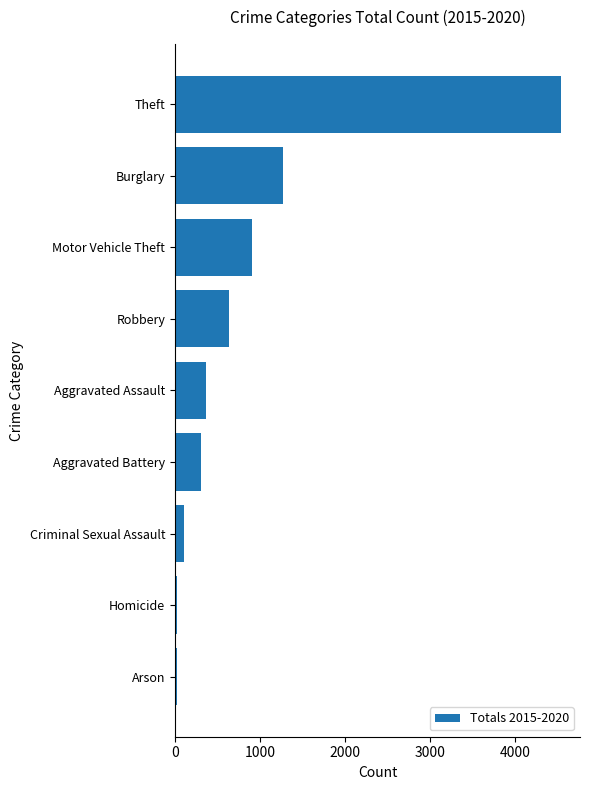

What is the difference between the maximum and second lowest values?

4511